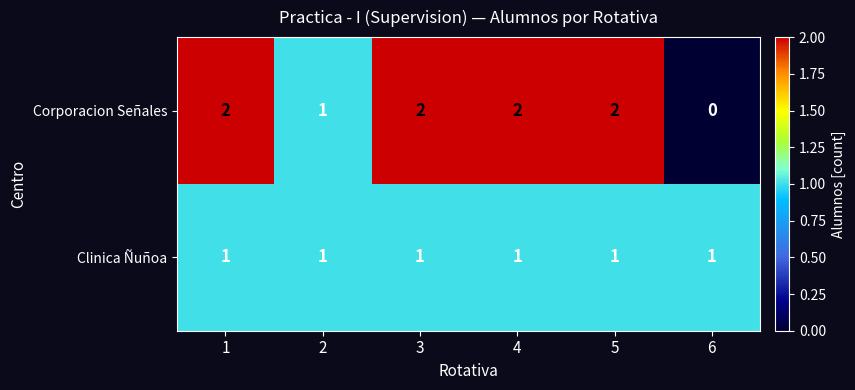

What is the sum of all Clinica Ñuñoa values?

6